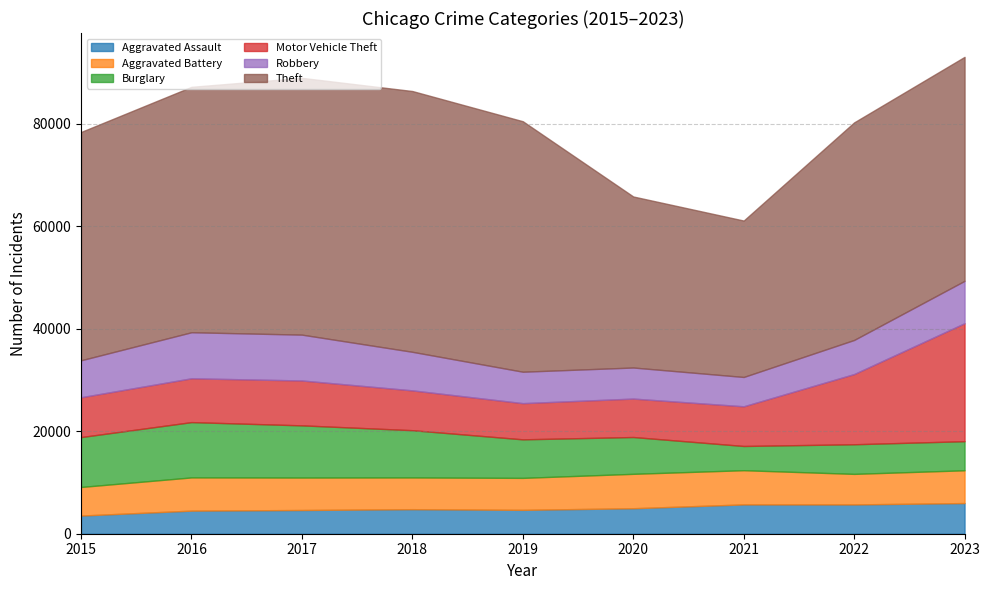

Is it true that Aggravated Battery equals 8567 at 2017?

False